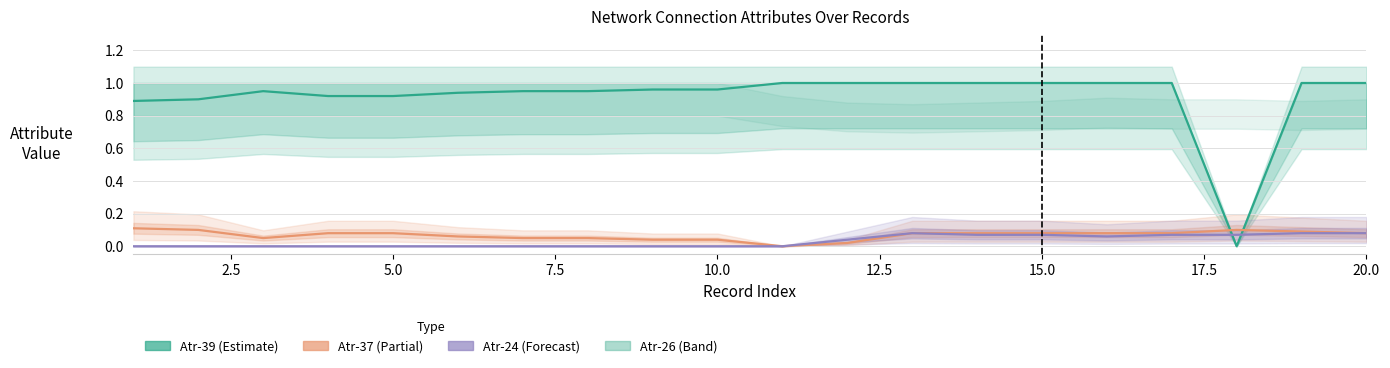

Which series has the largest total across all categories?

Atr-39